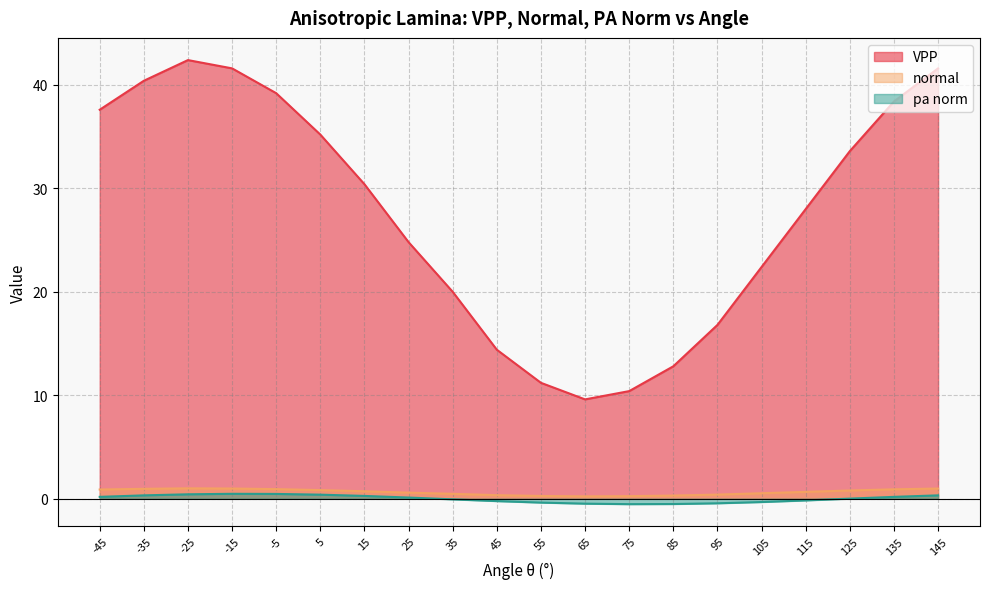

At which category does pa norm reach its first local peak?

-15